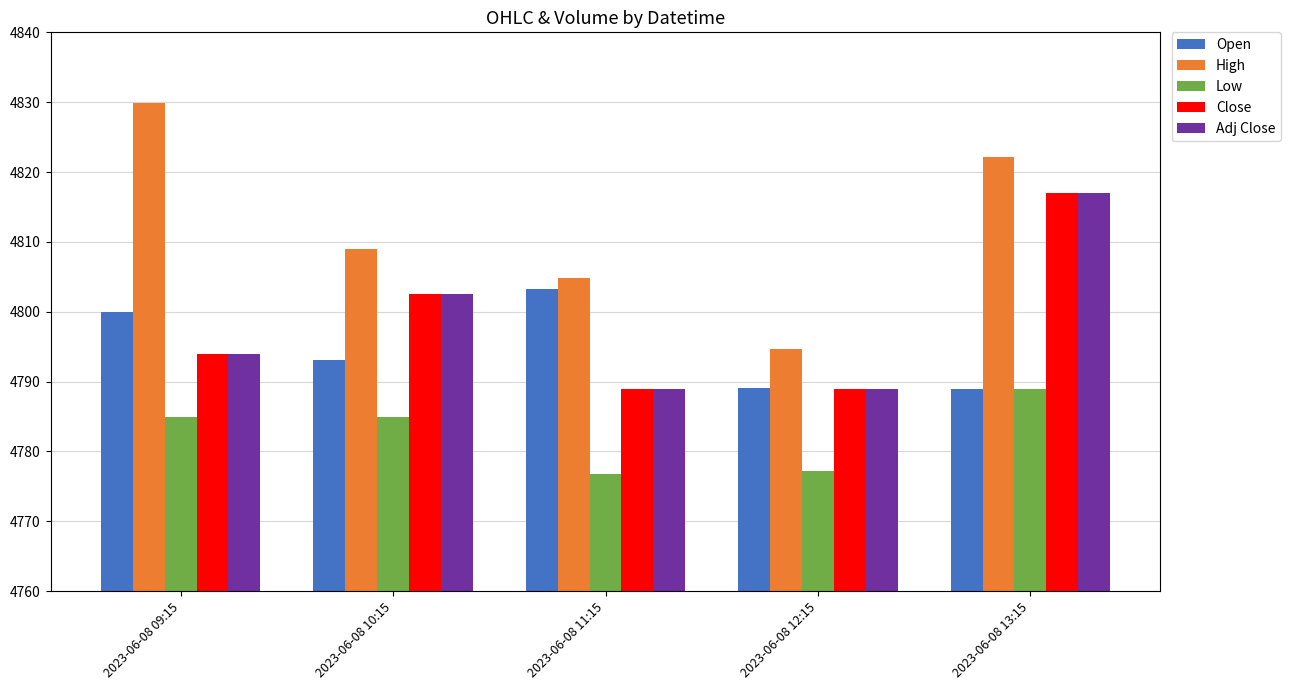

What is the value of the Low bar at the 4th from the left?

4777.2